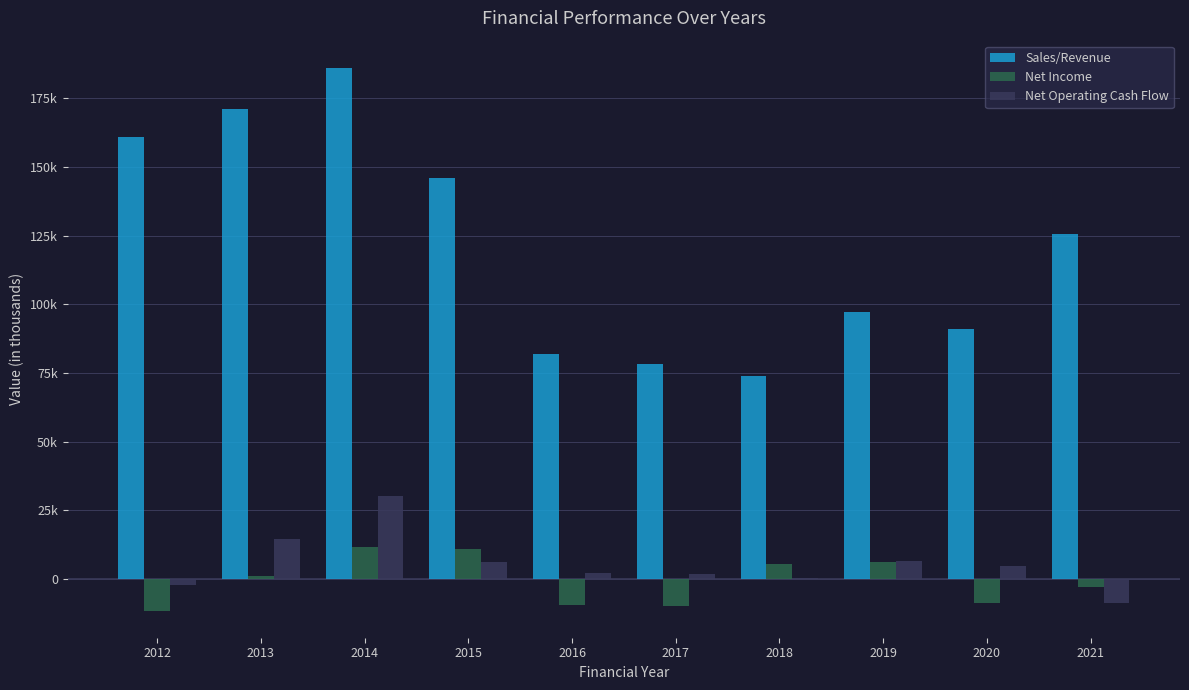

What is the difference between the second highest and minimum values in the Net Operating Cash Flow series?

23319.9